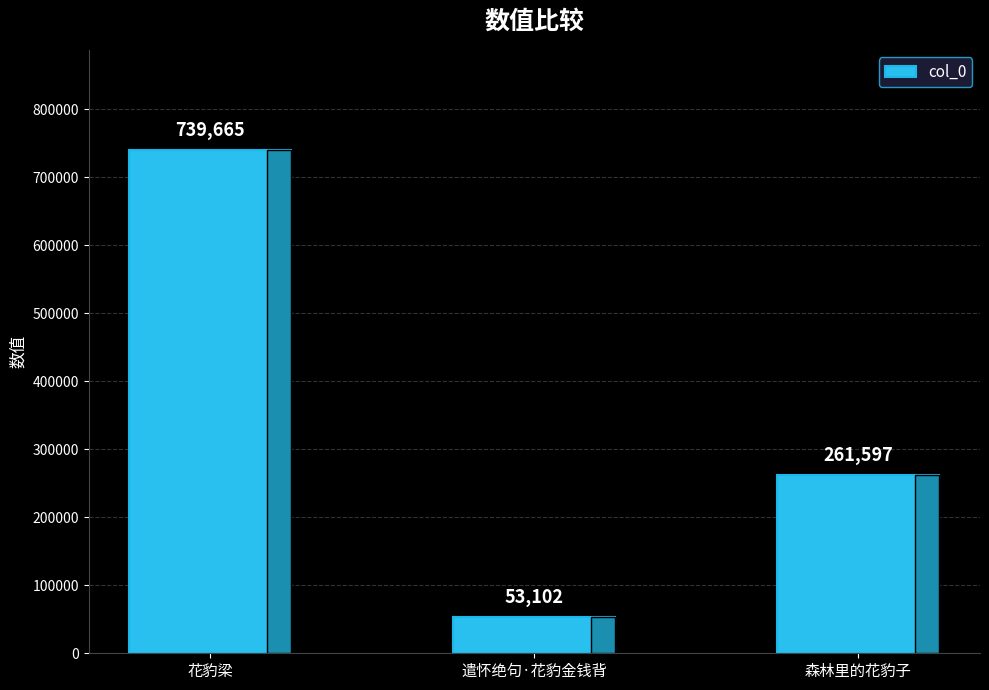

What is the label of the 1st bar from the right?

森林里的花豹子